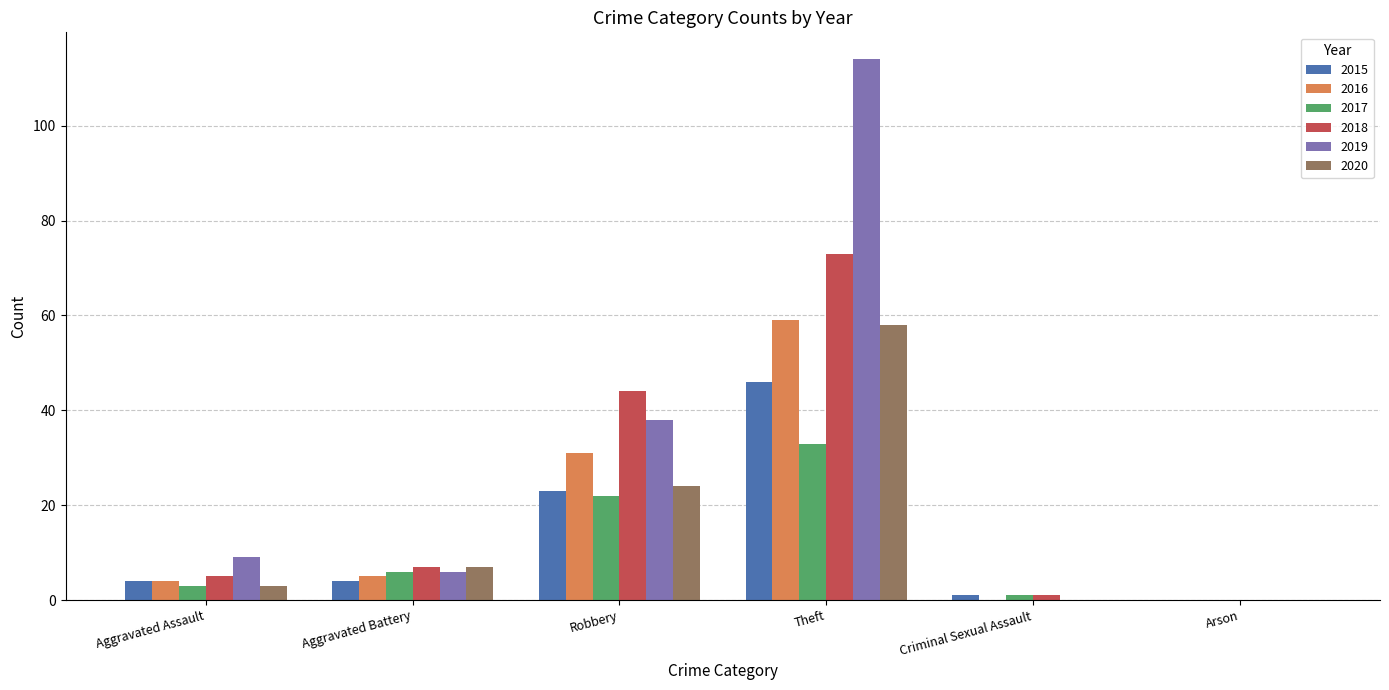

Read the 2015 value at Theft.

46